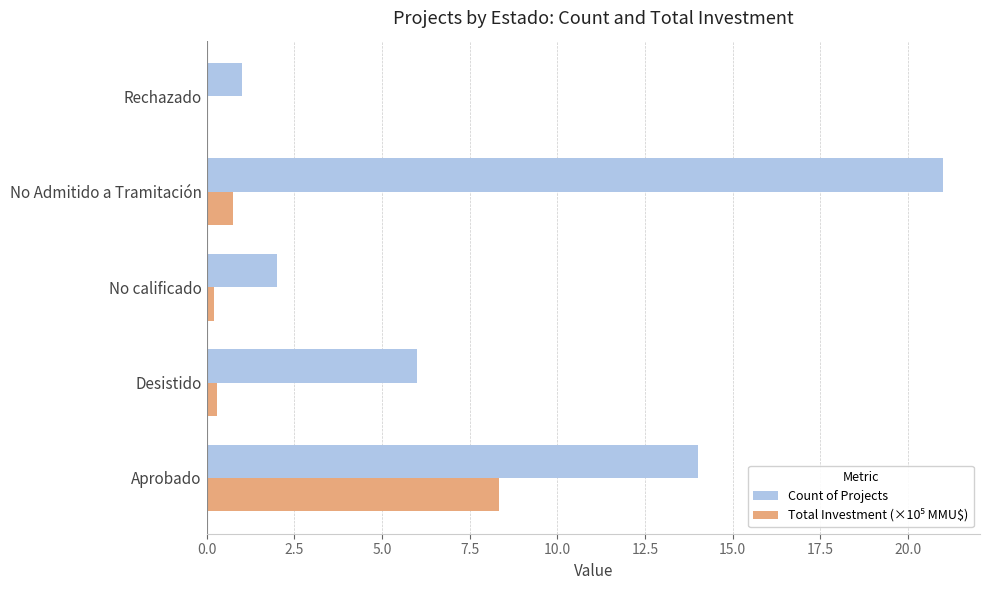

What is the sum of all Count of Projects values?

44.0